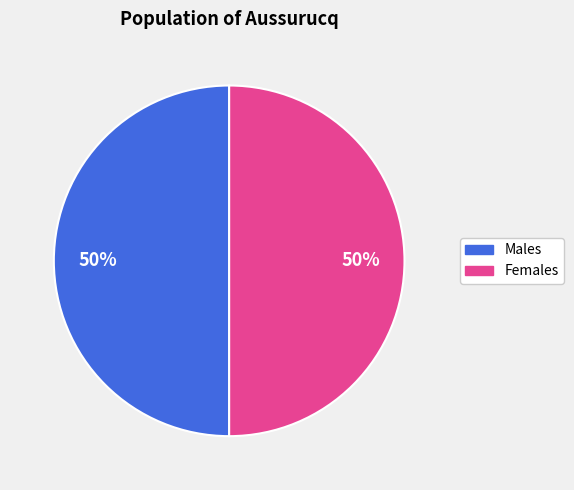

Count the number of slices in the pie.

2